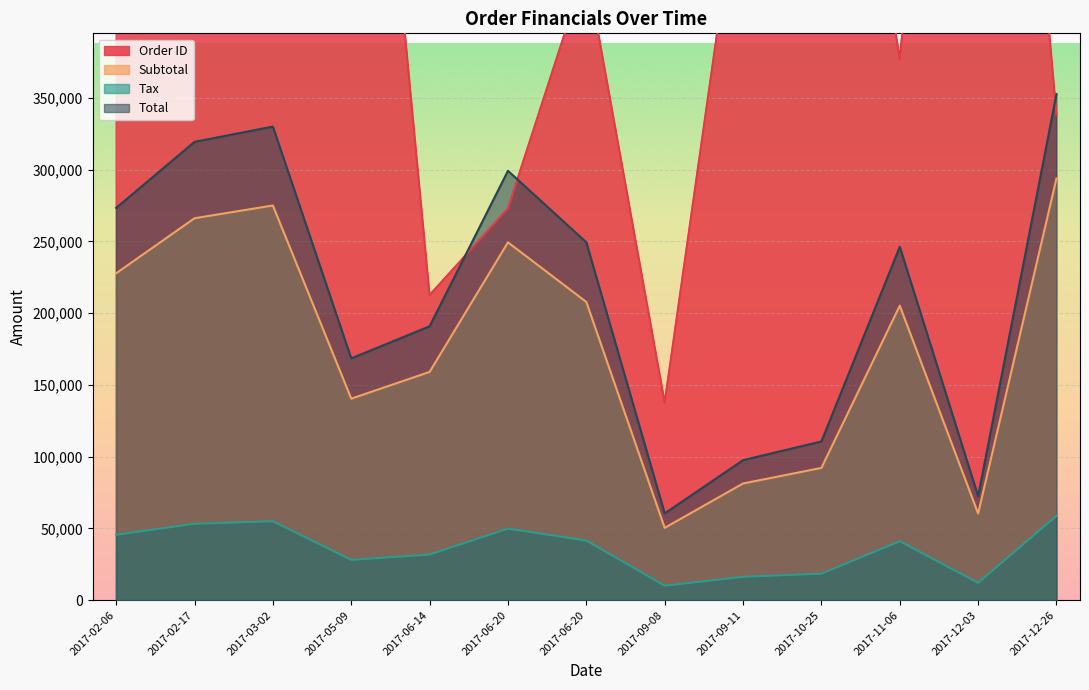

What is the sum of the Subtotal values at 2017-09-11 and 2017-03-02?

356393.0